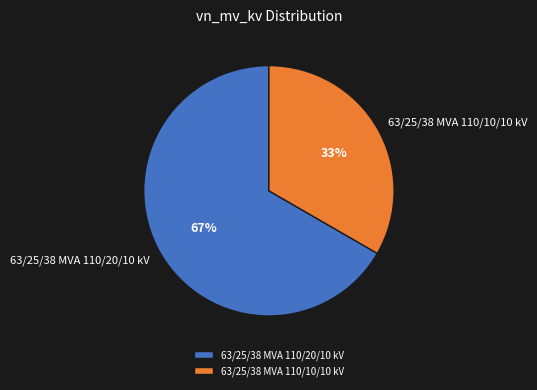

What is the ratio of the value at 63/25/38 MVA 110/10/10 kV to the value at 63/25/38 MVA 110/20/10 kV?

0.5